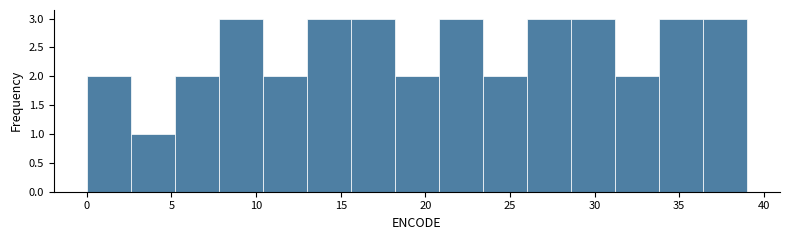

Reading left to right, transcribe this chart: for each bar, give the range it covers on the x-axis and its height. Neither the bar edges nor the heights are printed on the chart, so give them approximately, as read against the axes.

0.0 to 2.6: 2
2.6 to 5.2: 1
5.2 to 7.8: 2
7.8 to 10.4: 3
10.4 to 13.0: 2
13.0 to 15.6: 3
15.6 to 18.2: 3
18.2 to 20.8: 2
20.8 to 23.4: 3
23.4 to 26.0: 2
26.0 to 28.6: 3
28.6 to 31.2: 3
31.2 to 33.8: 2
33.8 to 36.4: 3
36.4 to 39.0: 3